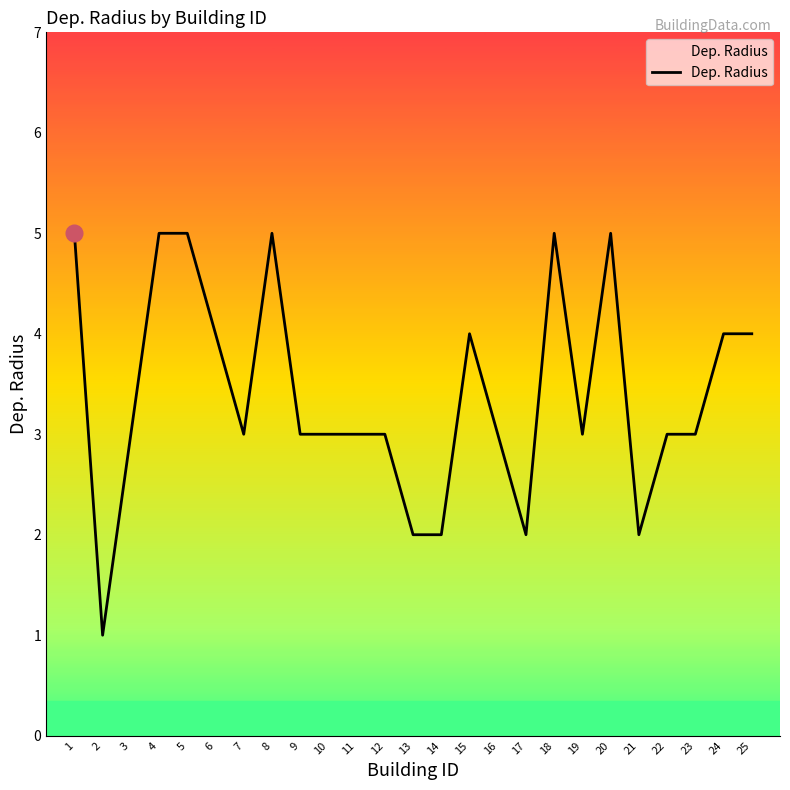

The value at 18 is 5. True or false?

True